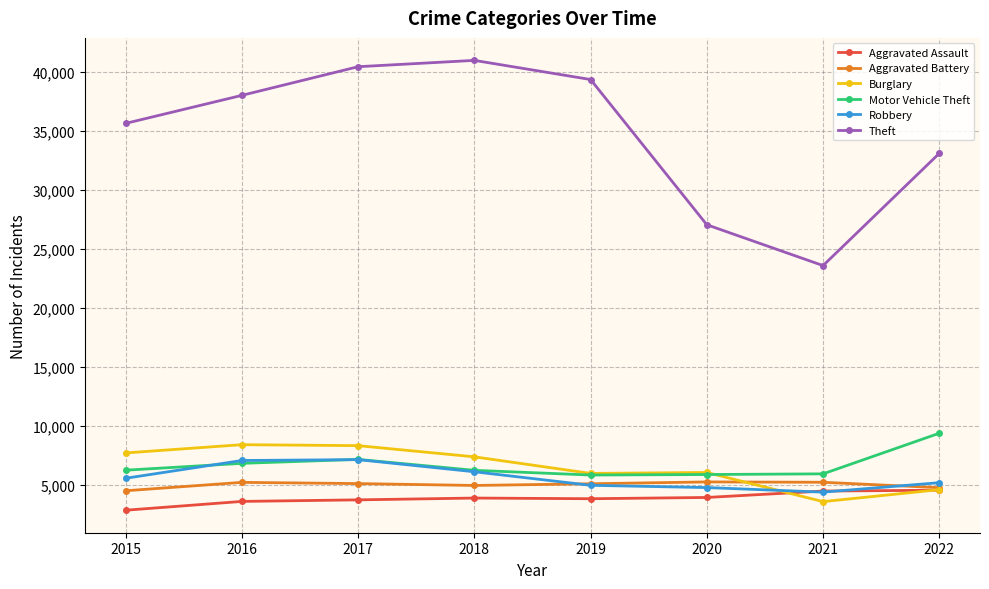

True or false: Theft and Robbery cross at least once.

False